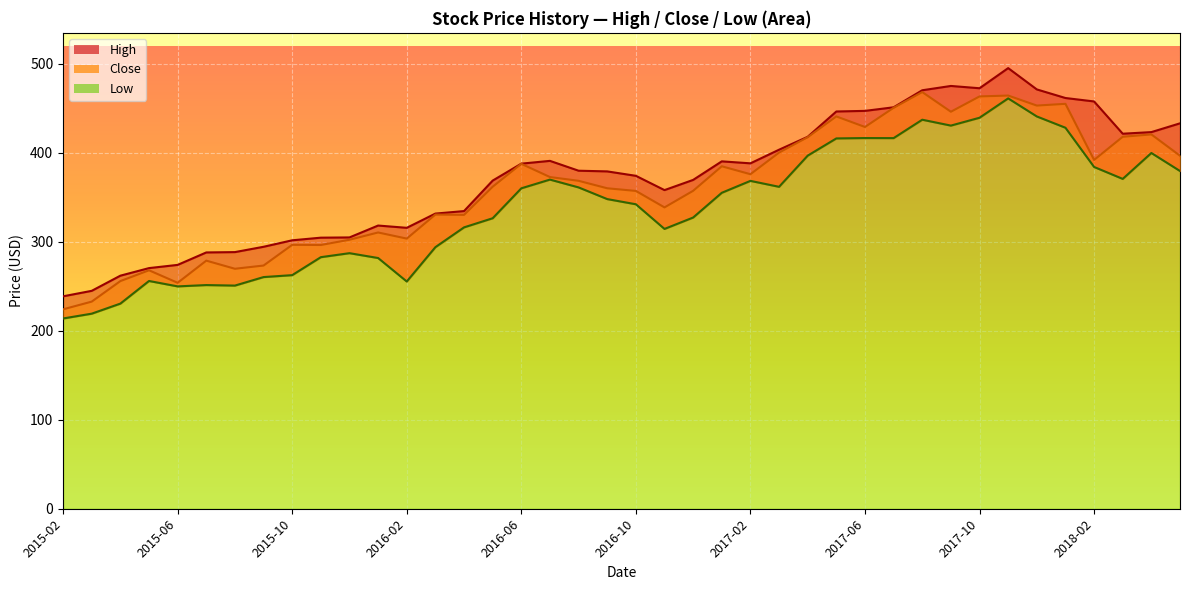

How many values in the High_line series are below 380?

20